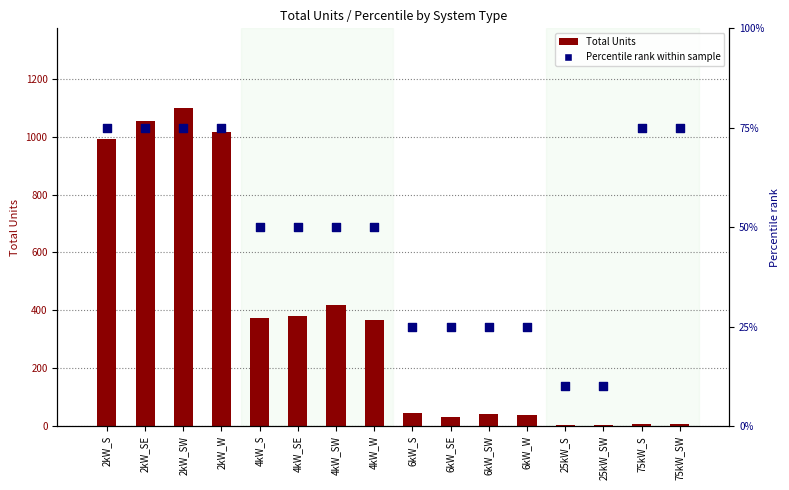

Which series has the widest spread of Y values?

Total Units